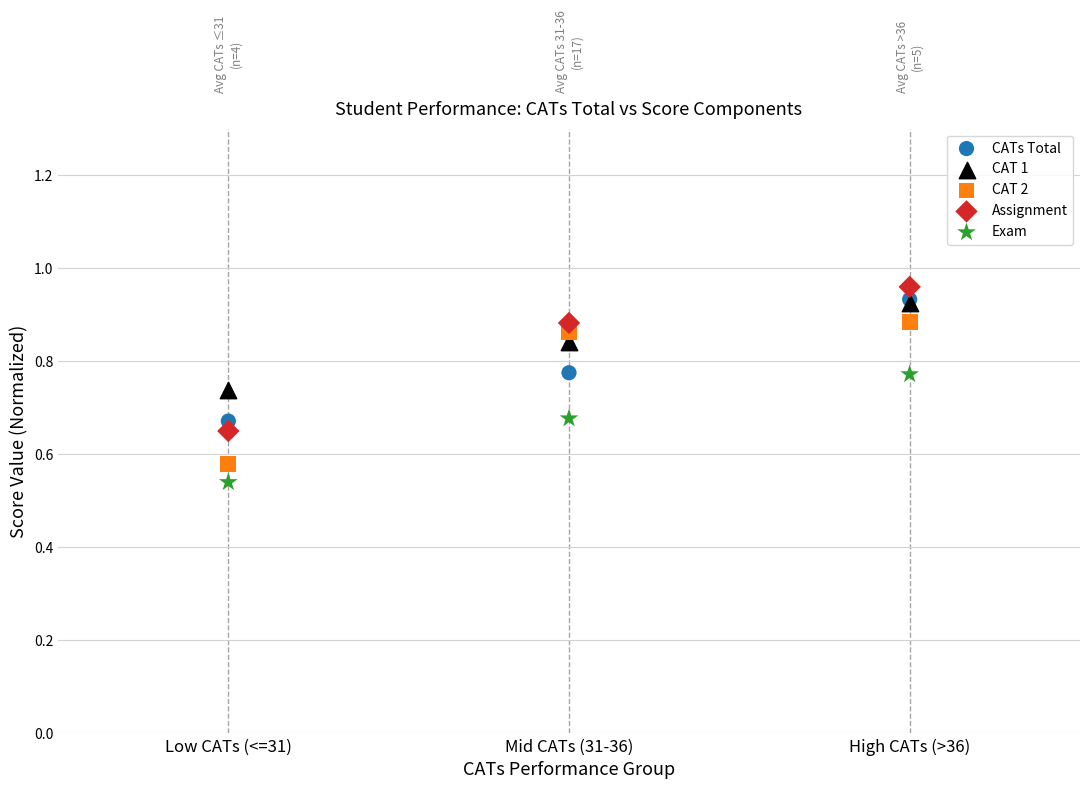

Which series has the largest Y range (max minus min)?

Assignment